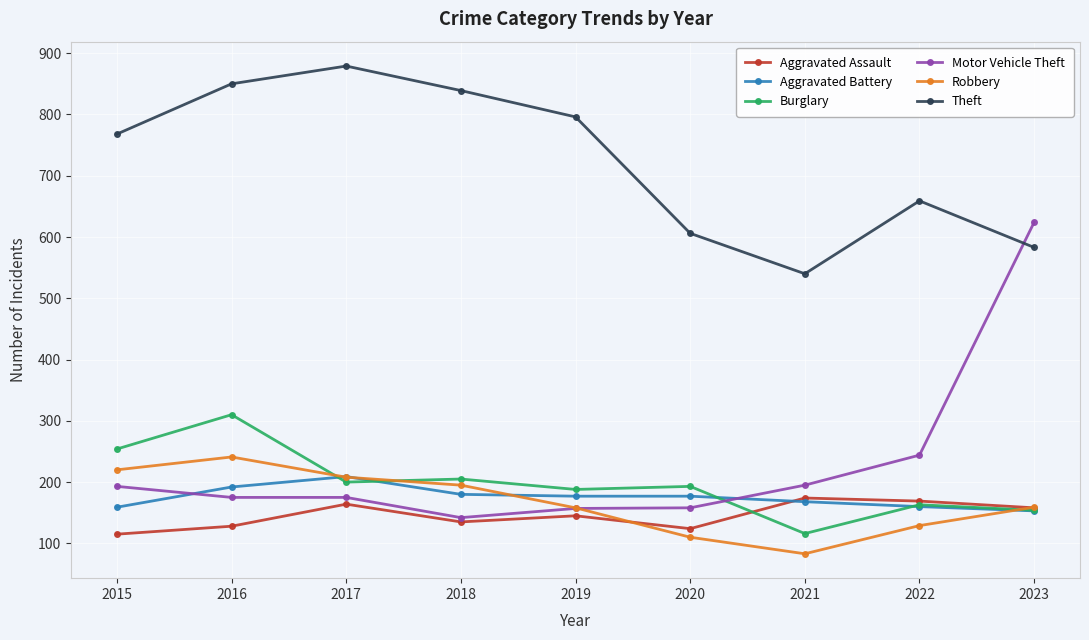

Is this an area chart (filled region under the line)?

No